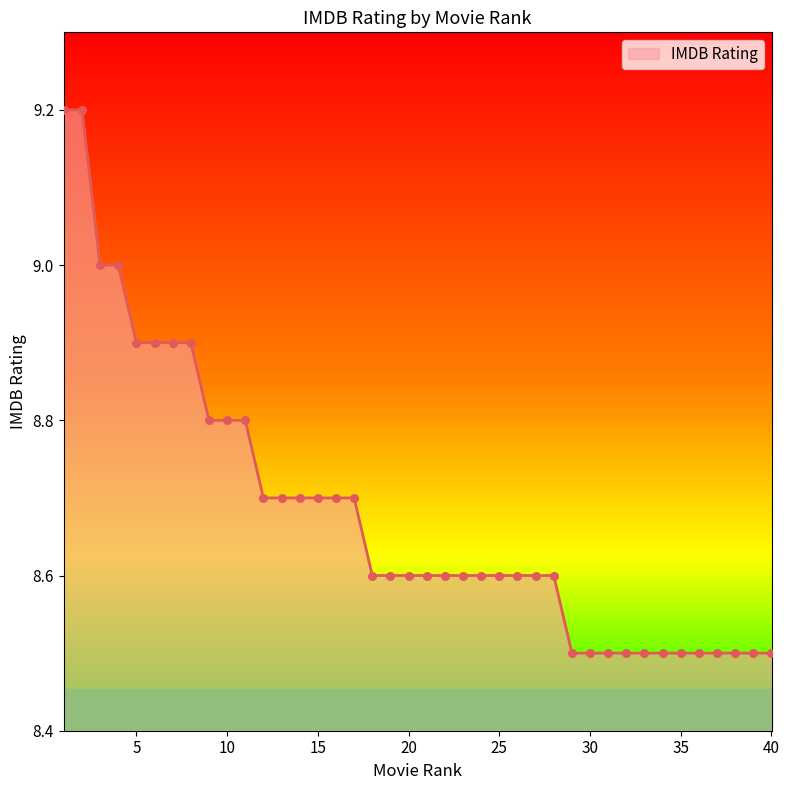

What is the difference between the maximum and minimum values?

0.7